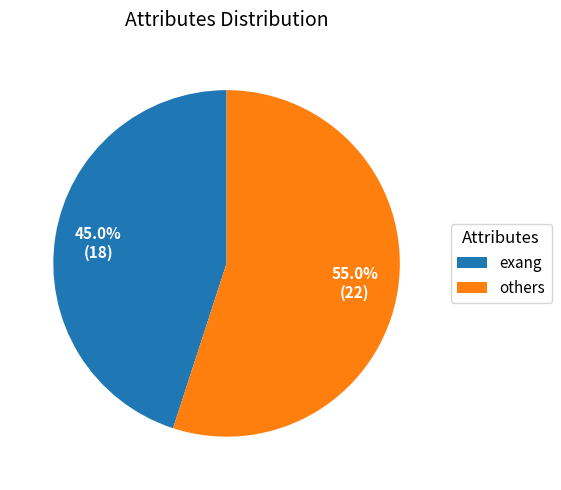

Between exang and others, which is larger?

others